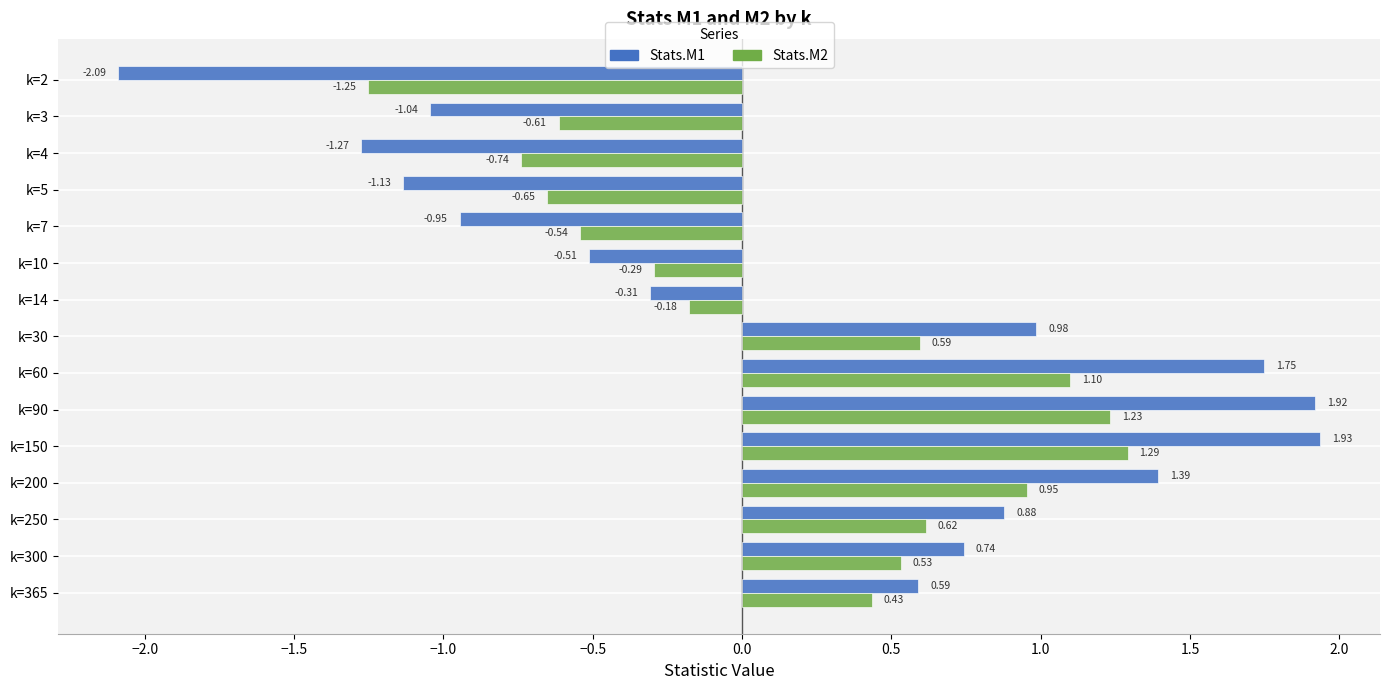

List the labels in order of Stats.M2 value, smallest first.

k=2, k=4, k=5, k=3, k=7, k=10, k=14, k=365, k=300, k=30, k=250, k=200, k=60, k=90, k=150